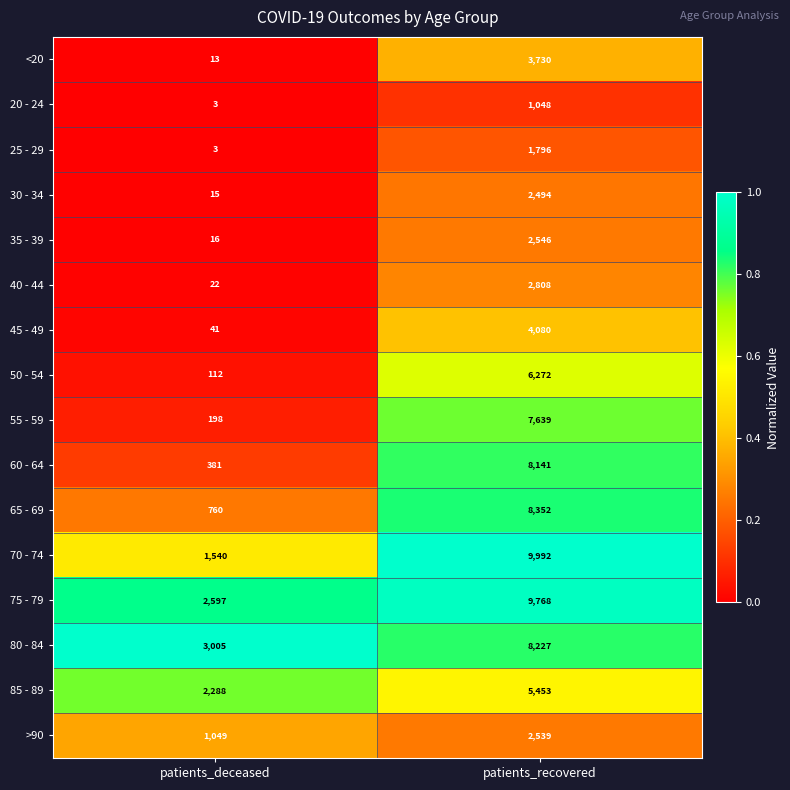

Which label corresponds to the smallest value in the chart?

patients_deceased